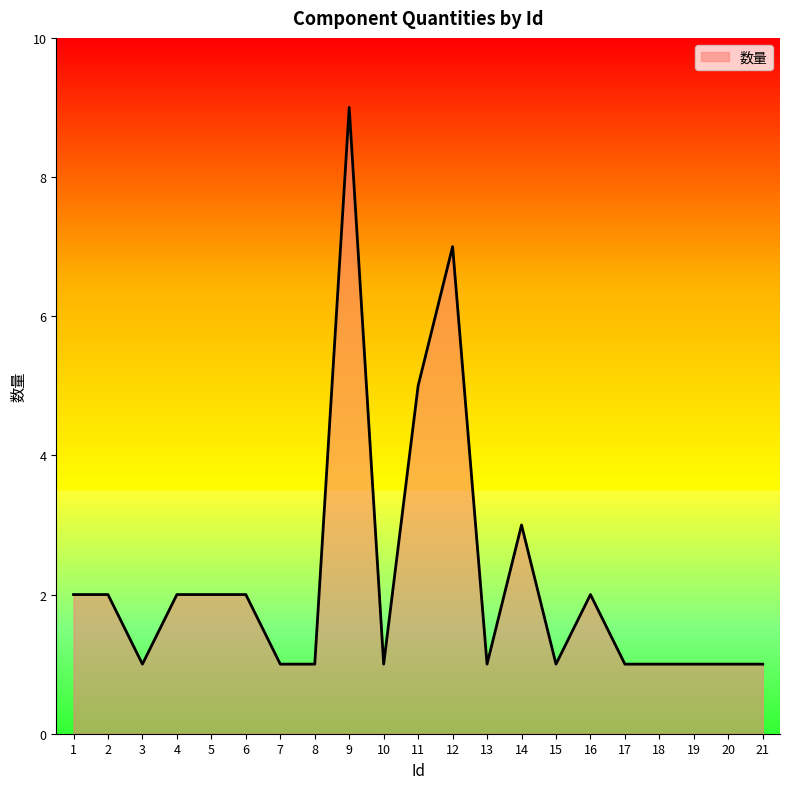

Reading left to right, what are all the values shown in this chart?

2	2	1	2	2	2	1	1	9	1	5	7	1	3	1	2	1	1	1	1	1